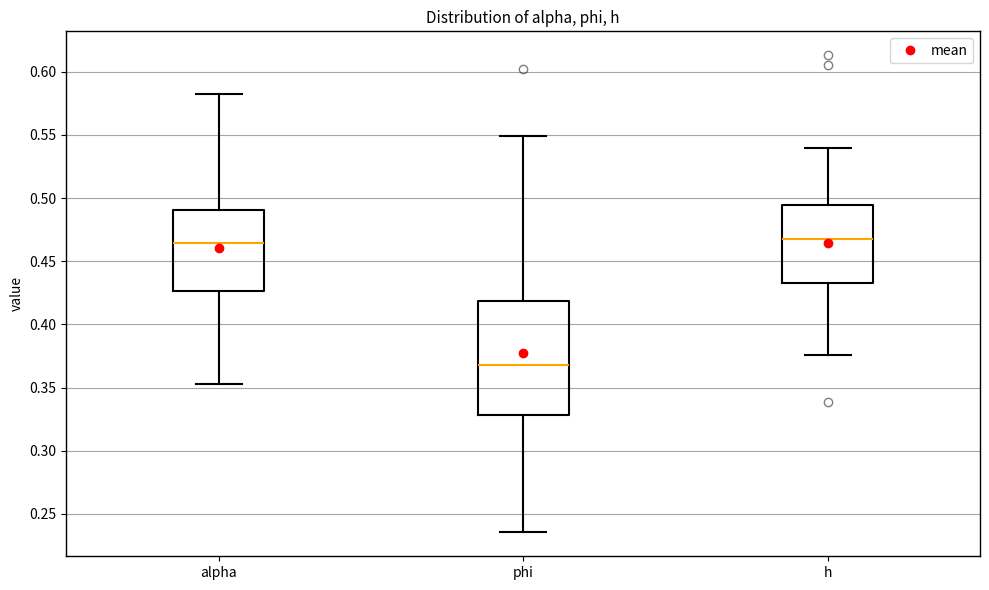

Which box is the tallest, from its lower edge to its upper edge?

phi